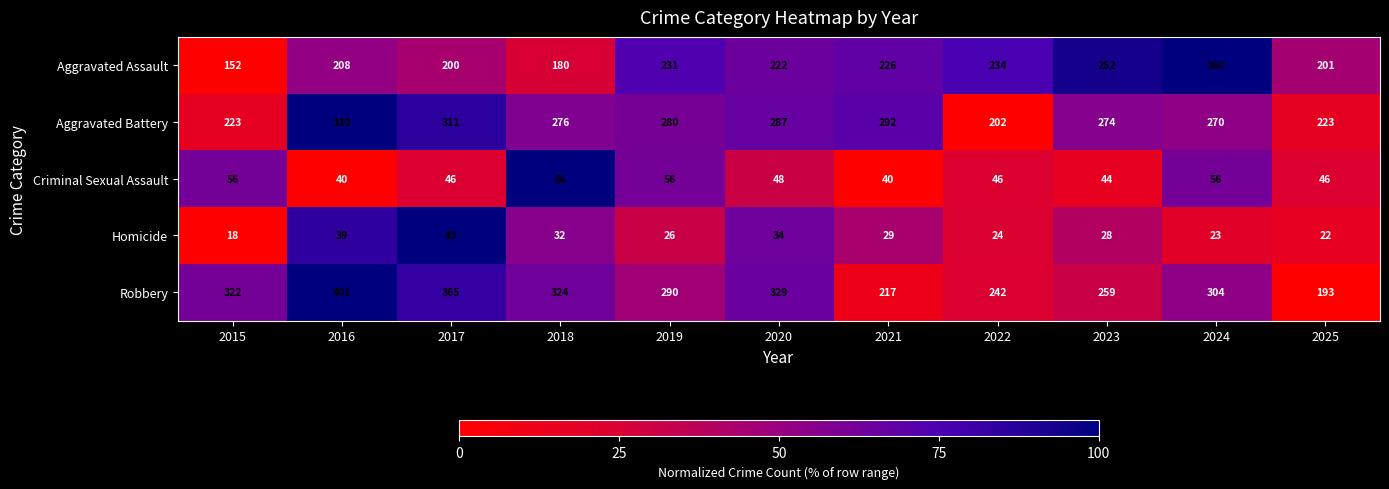

What is the greatest value displayed?

401